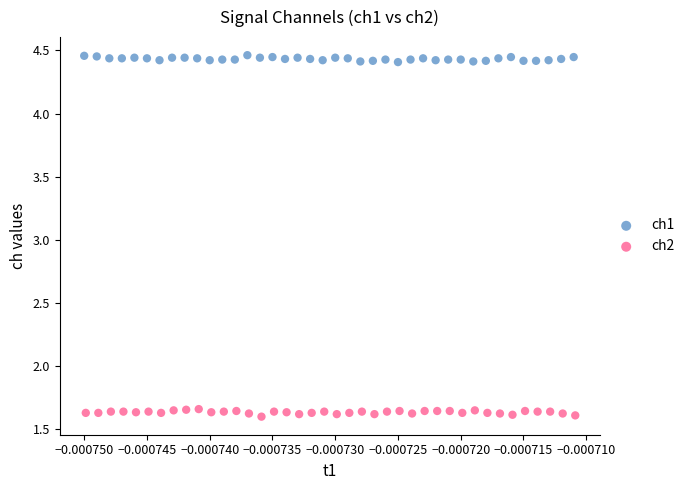

Which series contains the highest Y value?

ch1